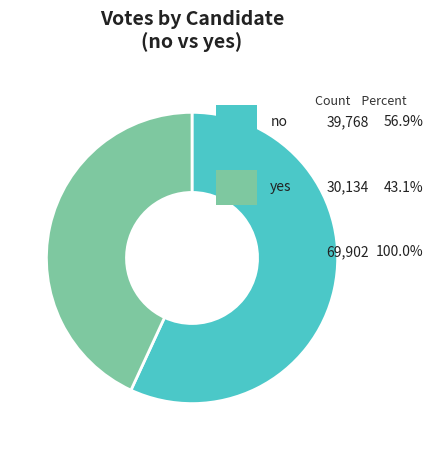

Is there a majority slice in this chart?

Yes